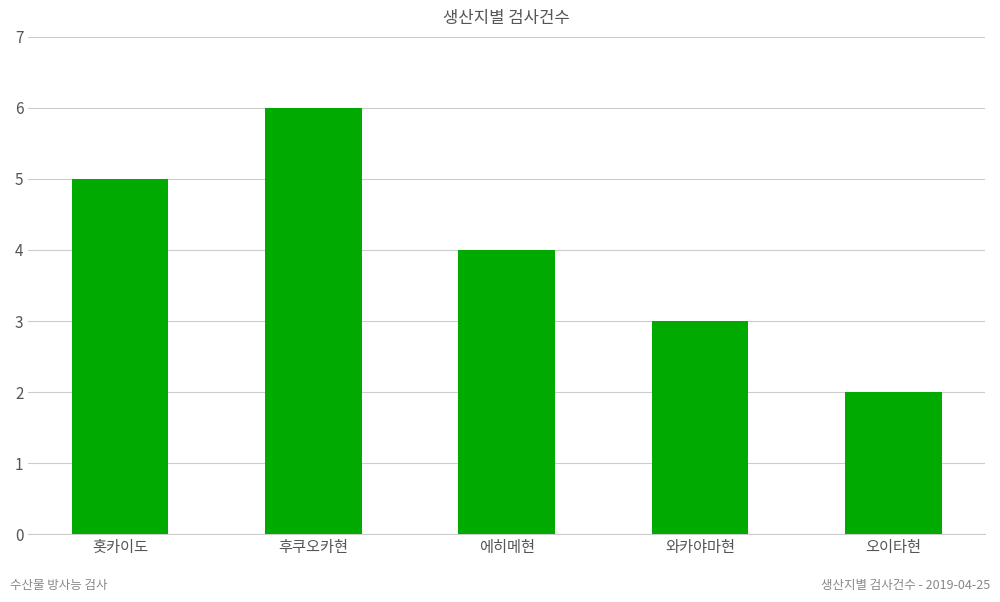

Where does the data first go above 4?

홋카이도